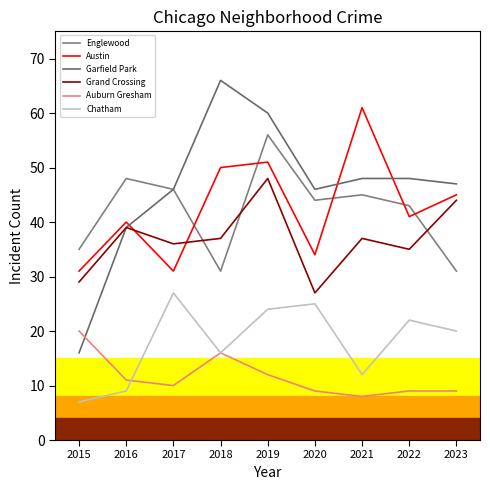

What are all the series names shown in the legend?

Englewood, Austin, Garfield Park, Grand Crossing, Auburn Gresham, Chatham